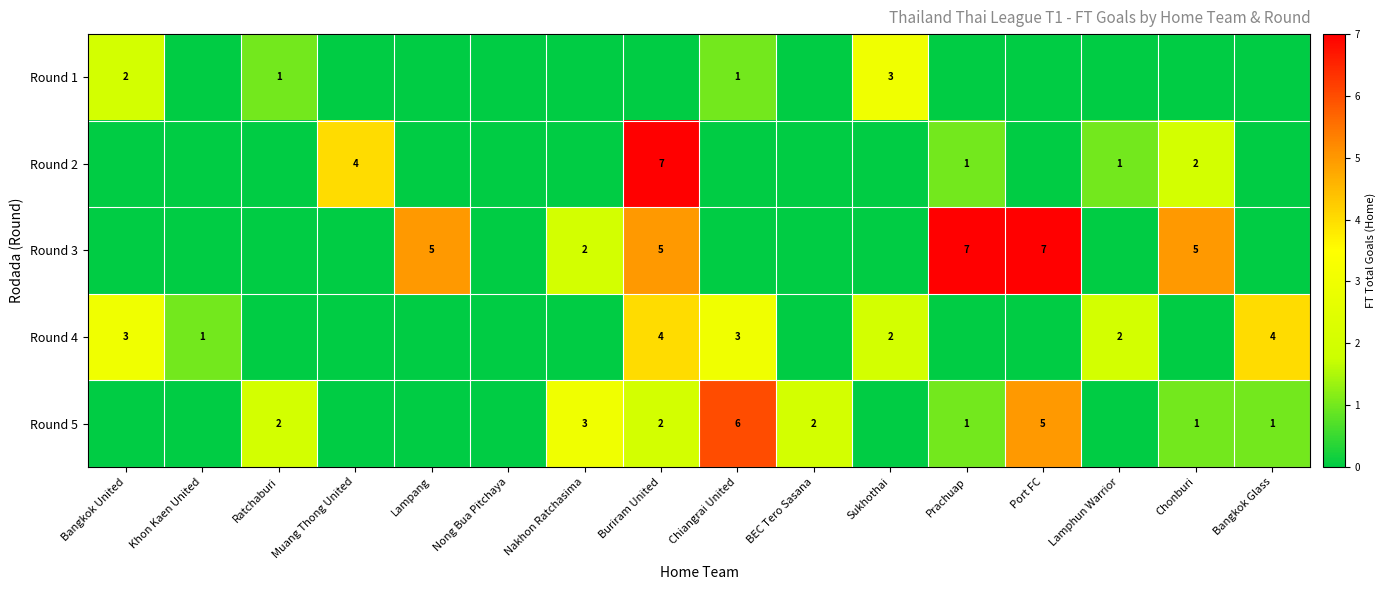

Between Buriram United and Chiangrai United, which is larger?

Chiangrai United